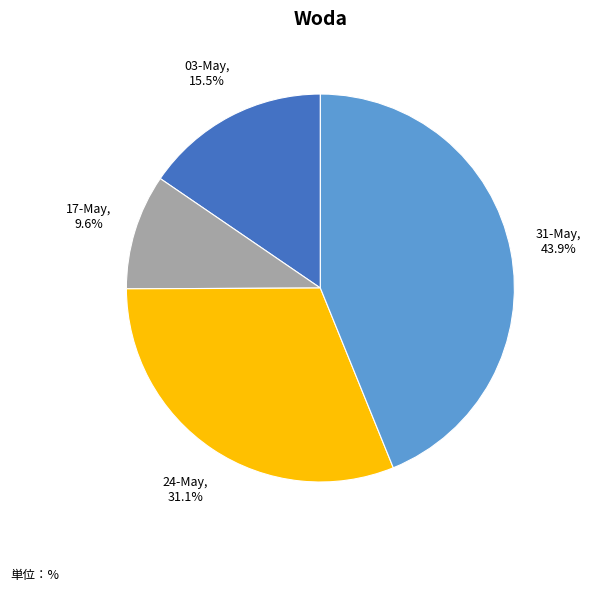

Rank the categories by value from lowest to highest.

17-May, 9.6%, 03-May, 15.5%, 24-May, 31.1%, 31-May, 43.9%